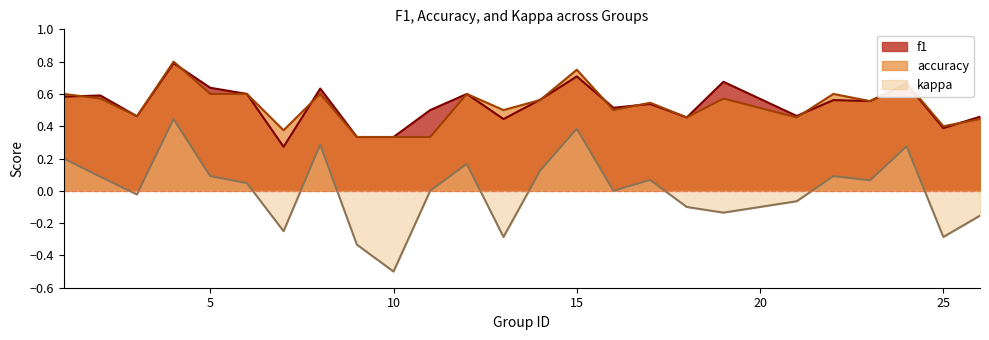

Between 22 and 8, which is larger?

8